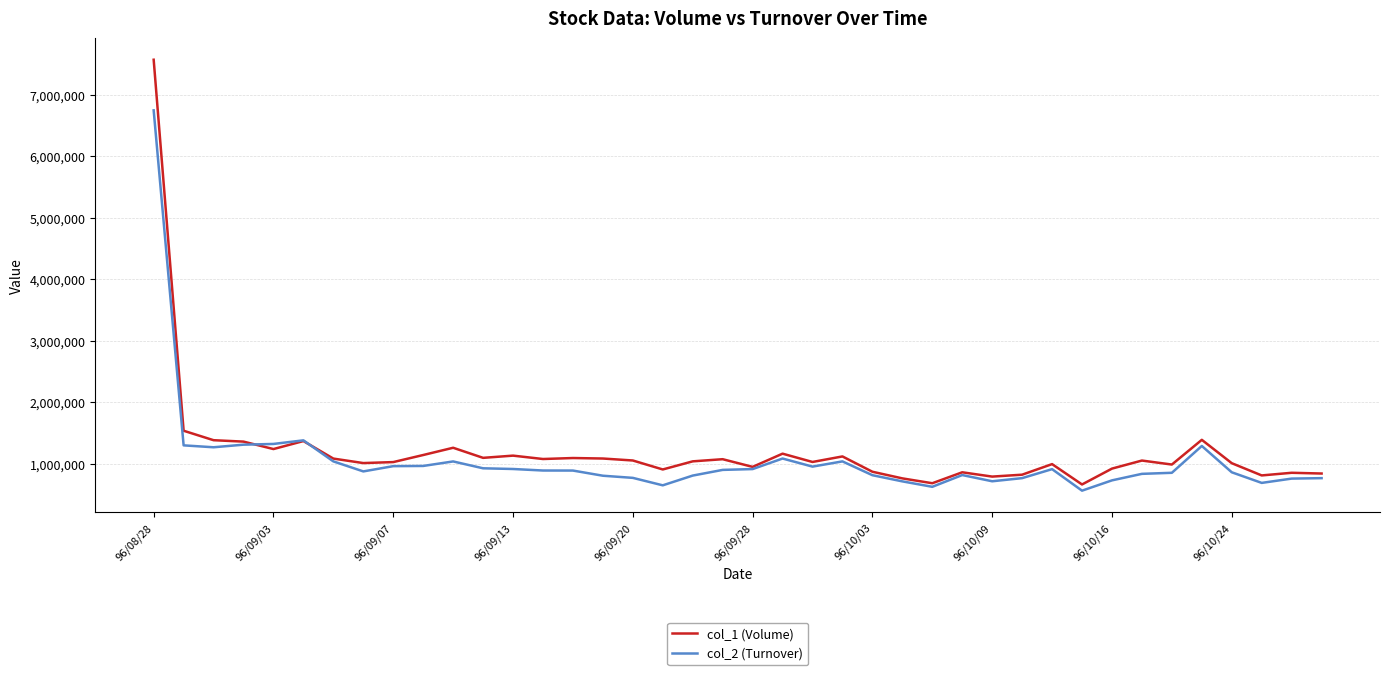

Which series has the largest range (max minus min)?

col_1 (Volume)